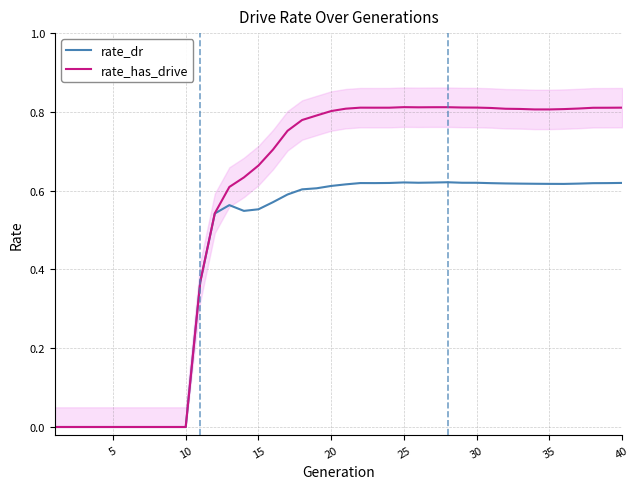

What is the sum of all rate_has_drive values?

22.8